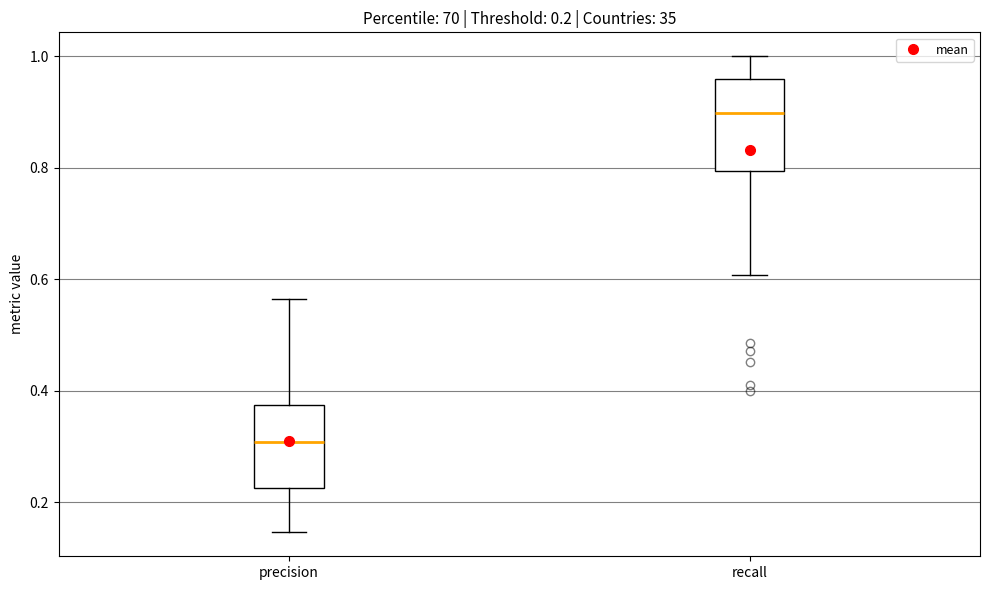

Which box has the lowest median line?

precision